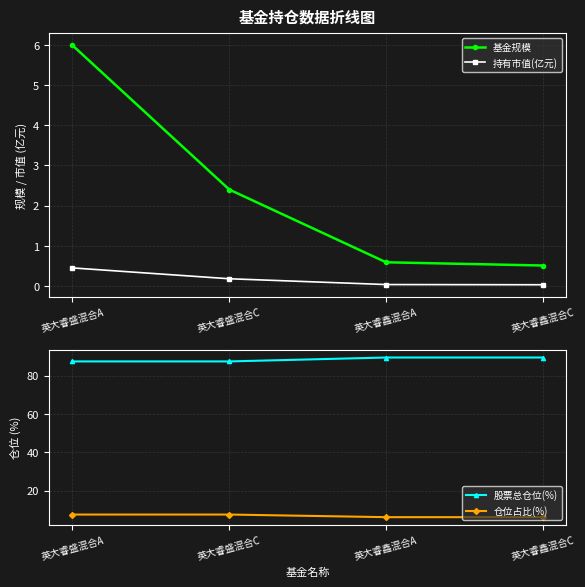

The value of 基金规模 at 英大睿盛混合C is 3.4. True or false?

False